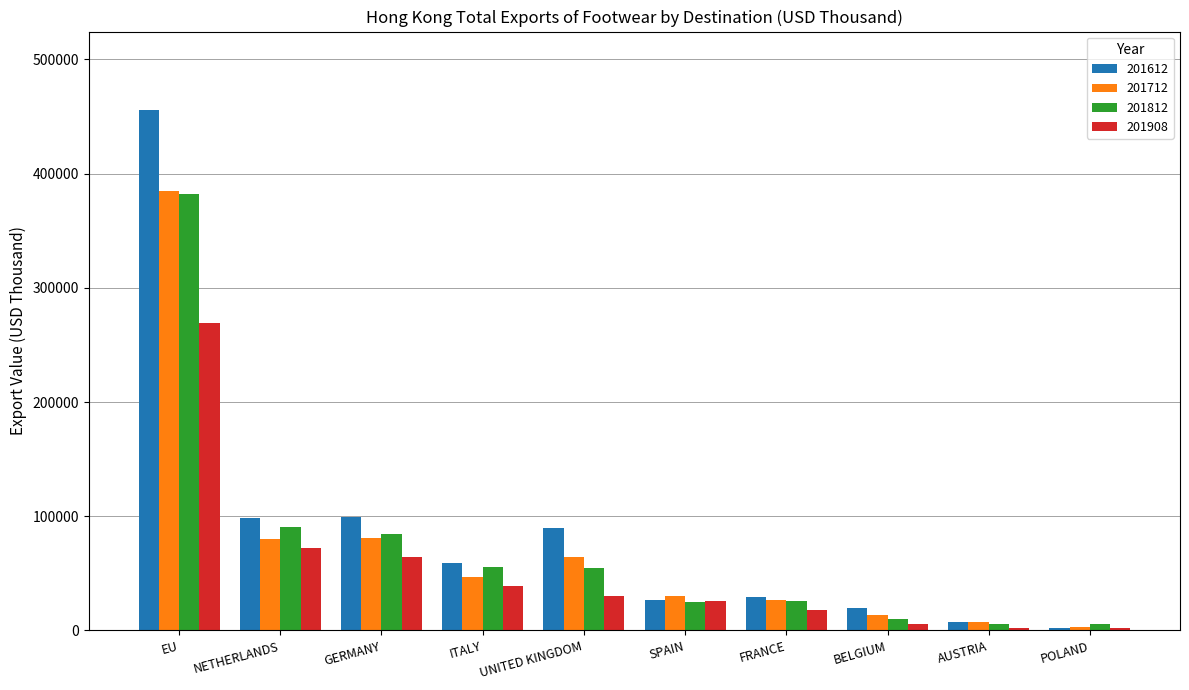

How many bars are there in total?

40